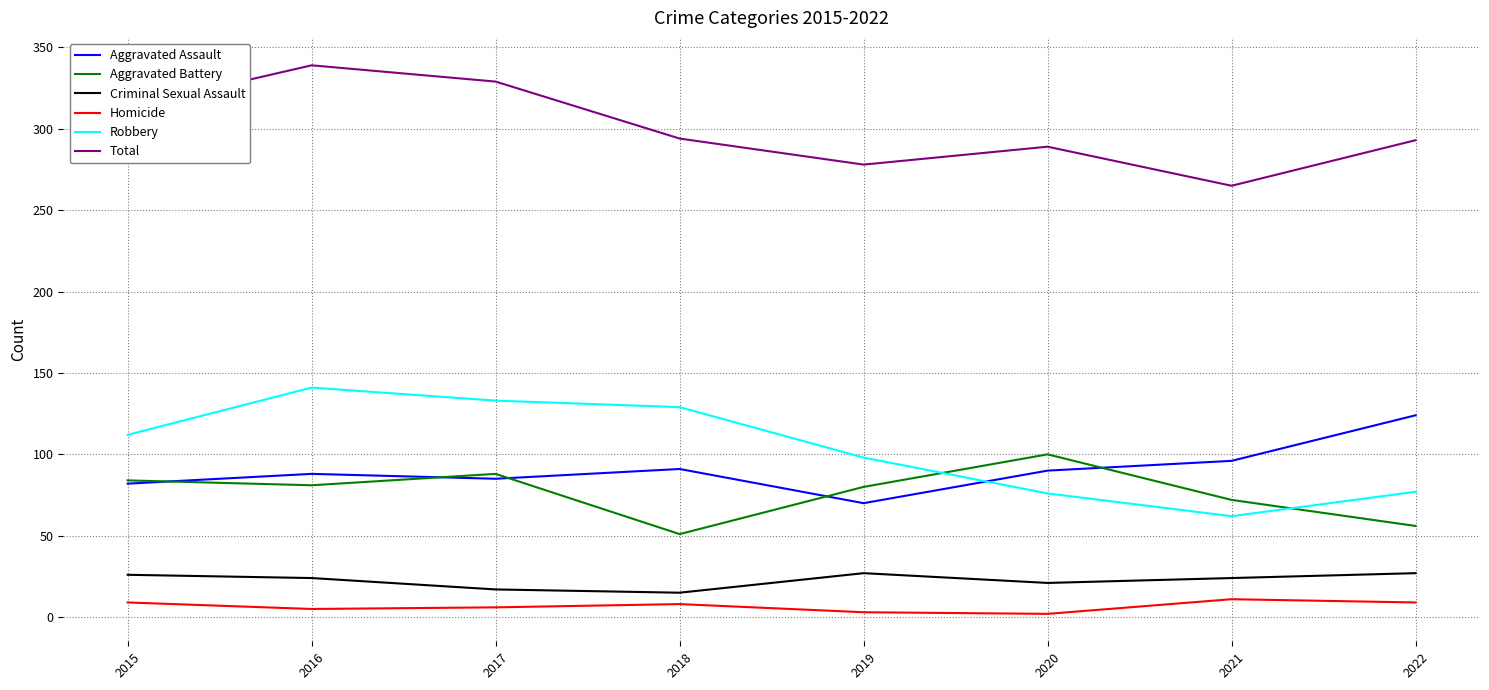

Which series has the largest total across all categories?

Total